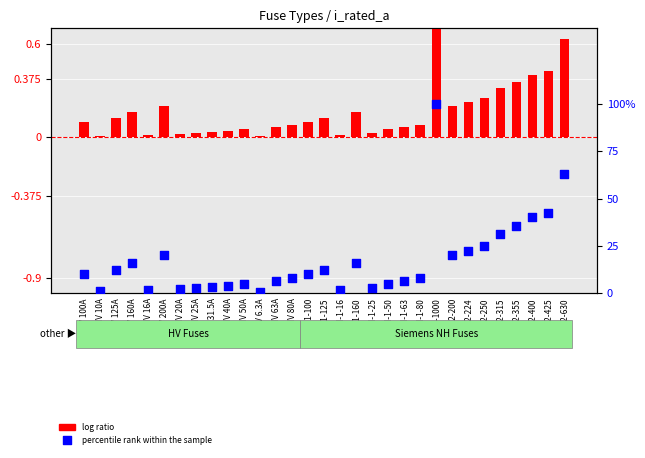

What is the change in value from NH-2-200 to NH-2-400?

+20.0